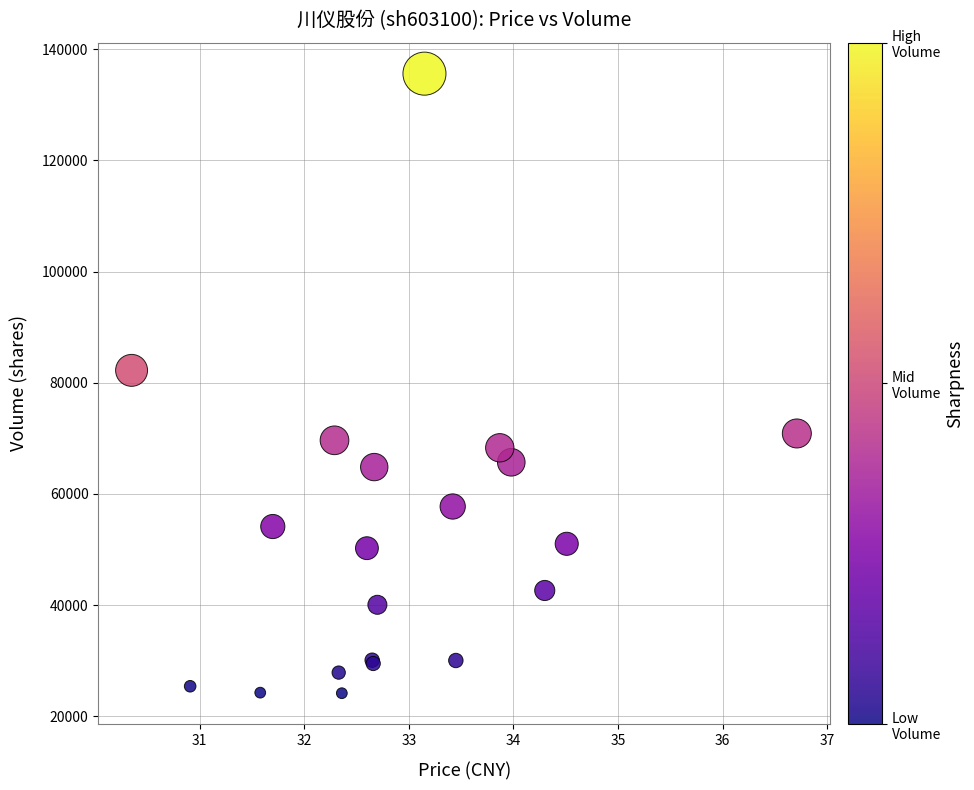

What Y value in the scatter plot is closest to 79884?

82235